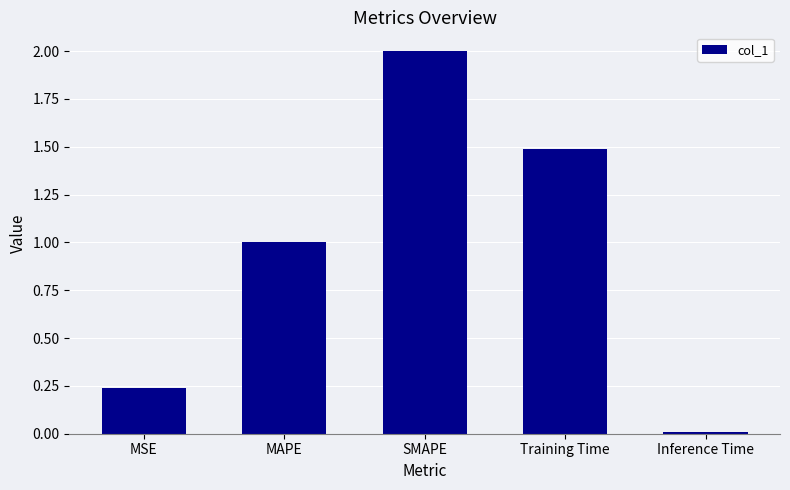

How many categories are shown in the chart?

5